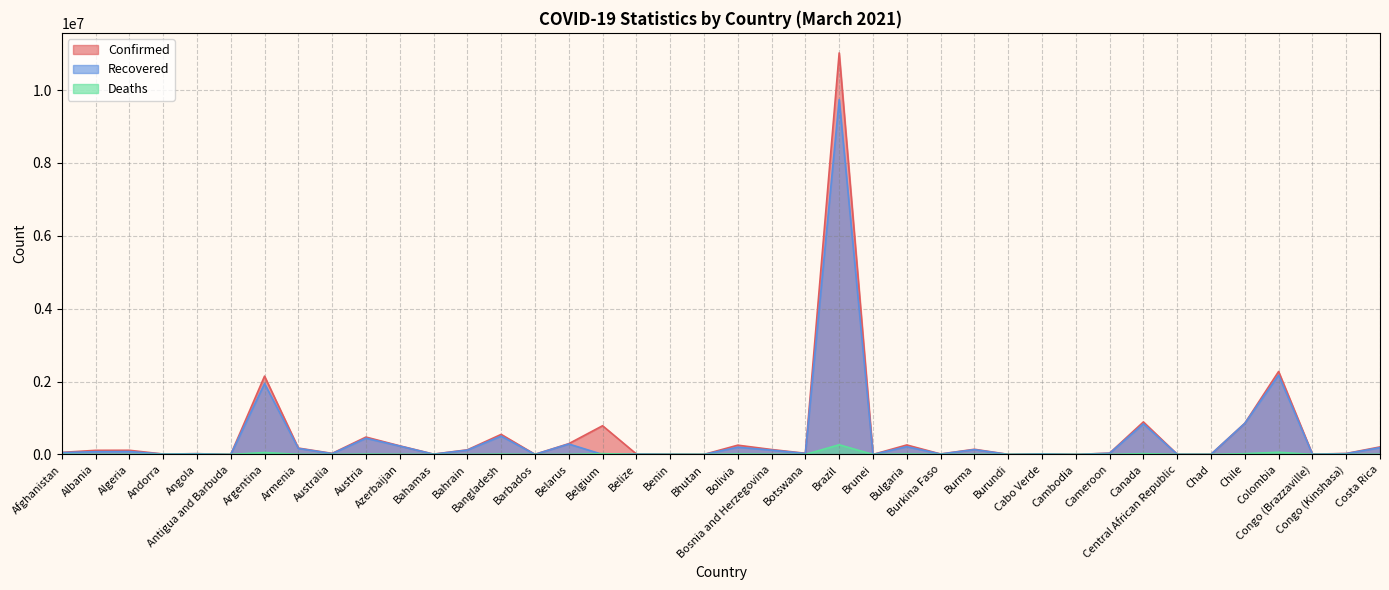

True or false: Recovered has a value of 212887 at Bulgaria.

True